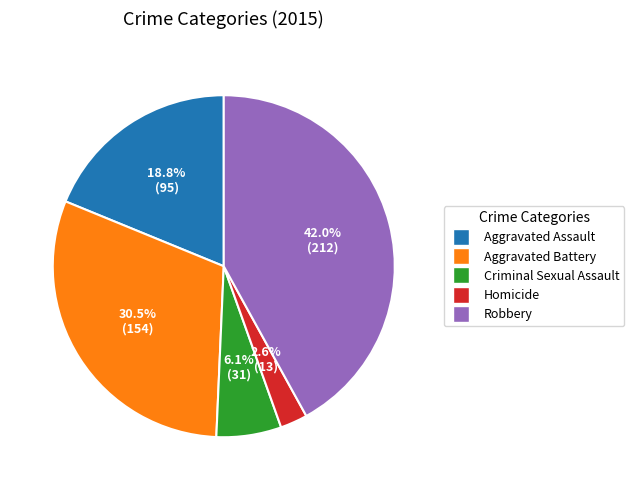

Is Aggravated Assault the majority of the pie?

No